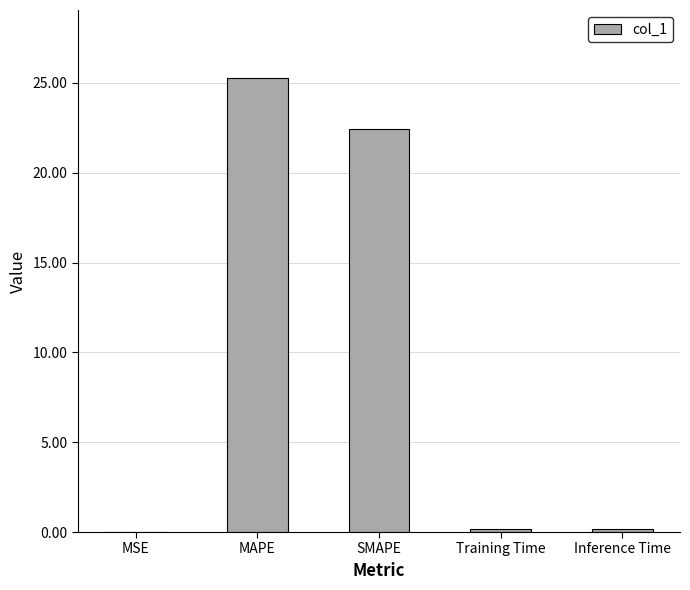

Where is the data nearest to the value 12?

SMAPE